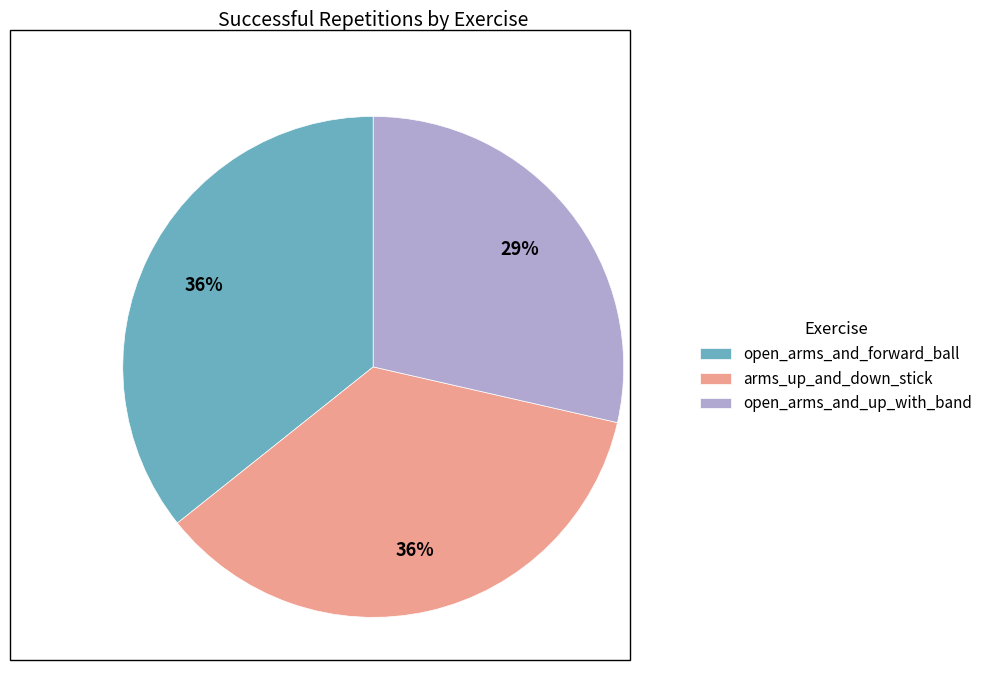

How many segments does this pie chart have?

3